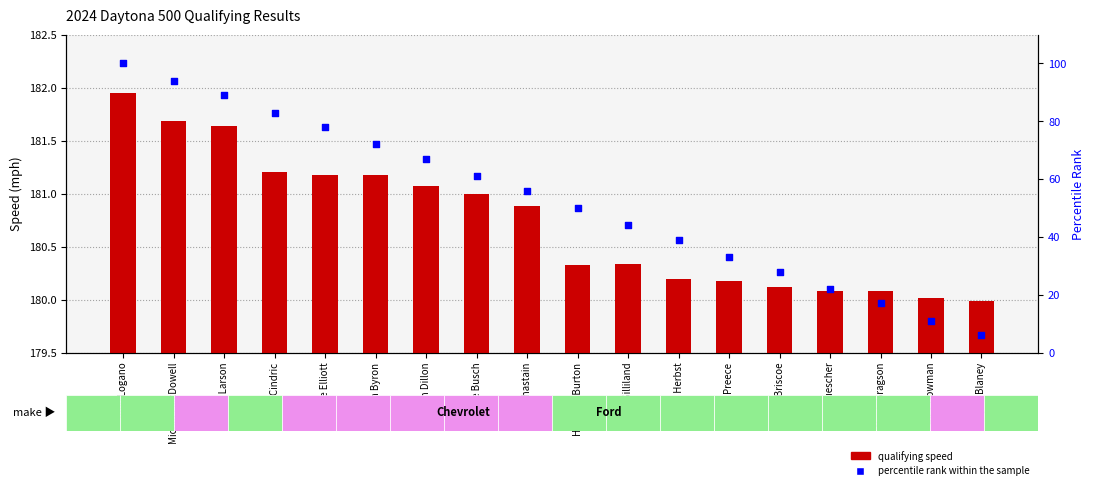

Which series has the largest total across all categories?

qualifying speed